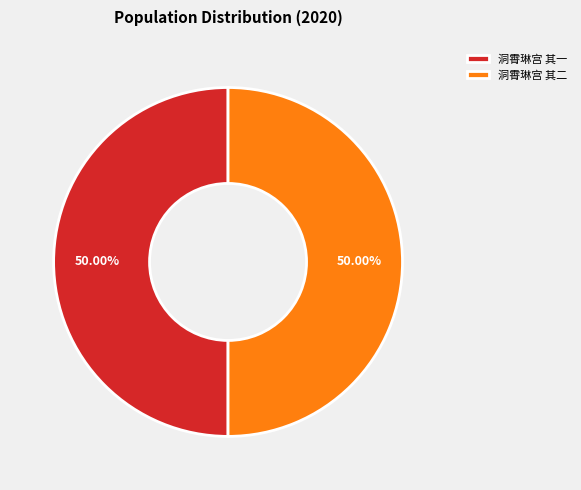

What percentage is the 洞霄琳宫 其一 slice, to the nearest percent?

50%